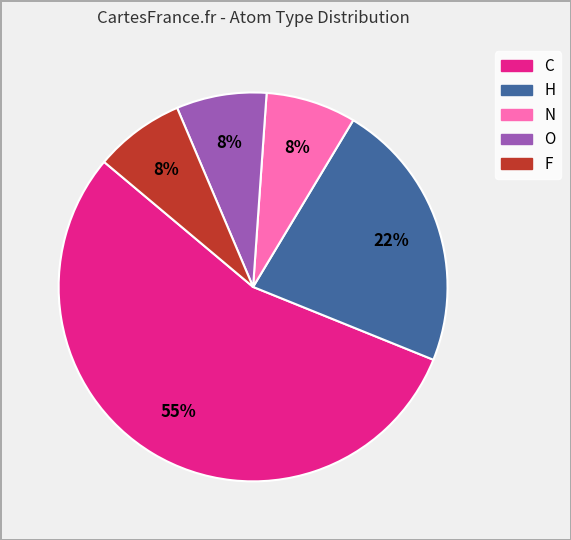

How many slices are in this pie chart?

5